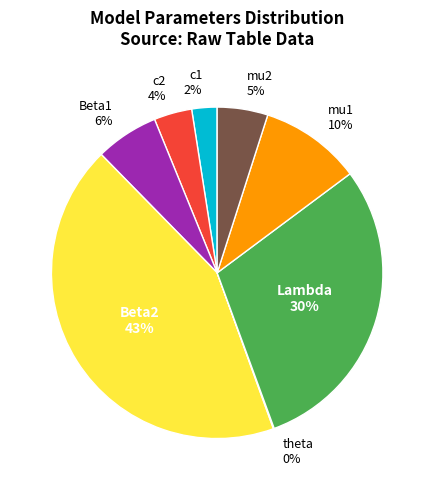

Is there a majority slice in this chart?

No